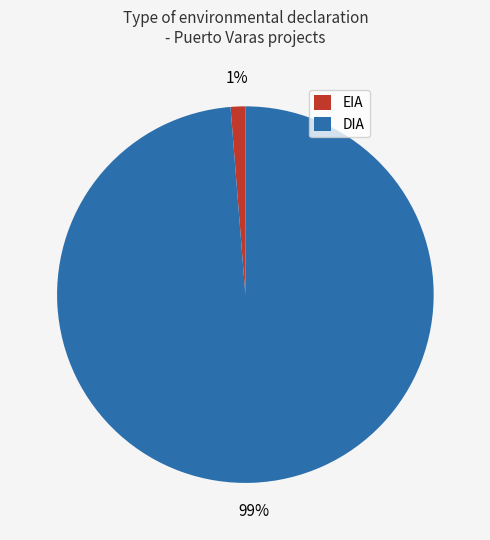

Rank the categories by value from highest to lowest.

DIA, EIA